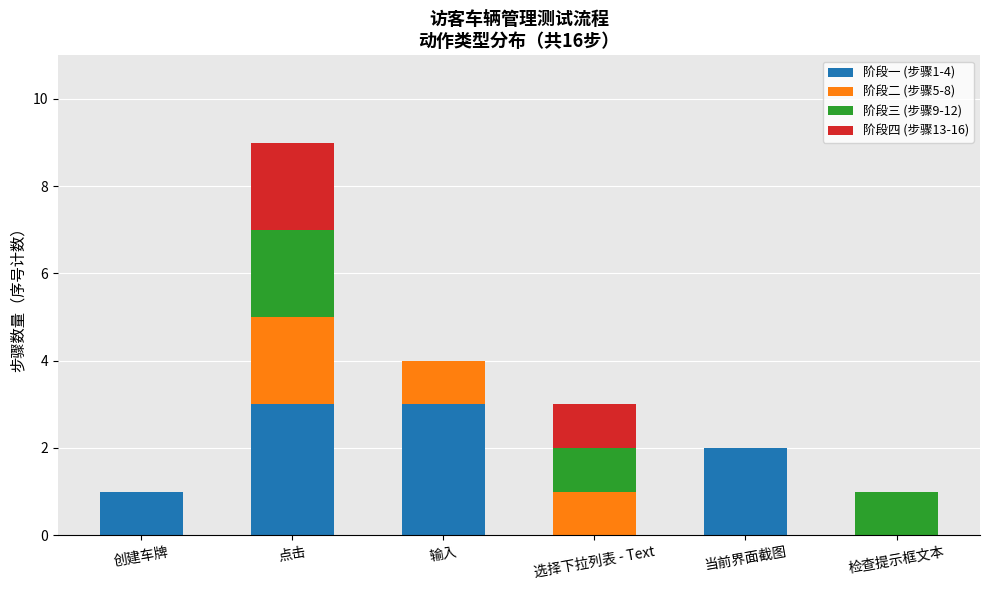

At which category is the sum across all series the highest?

点击